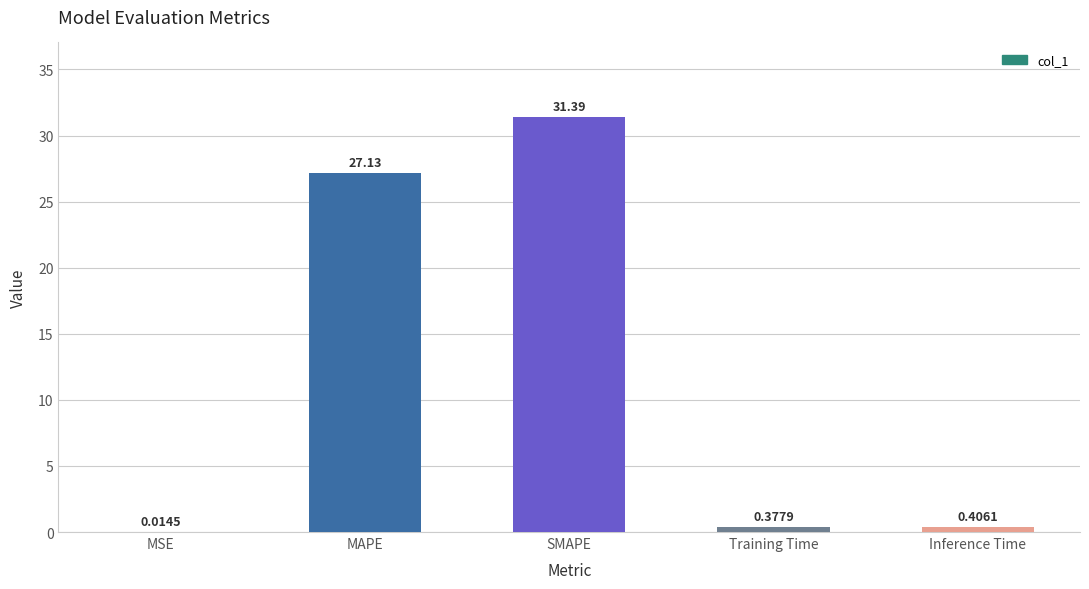

Which category has the highest value across all series?

SMAPE